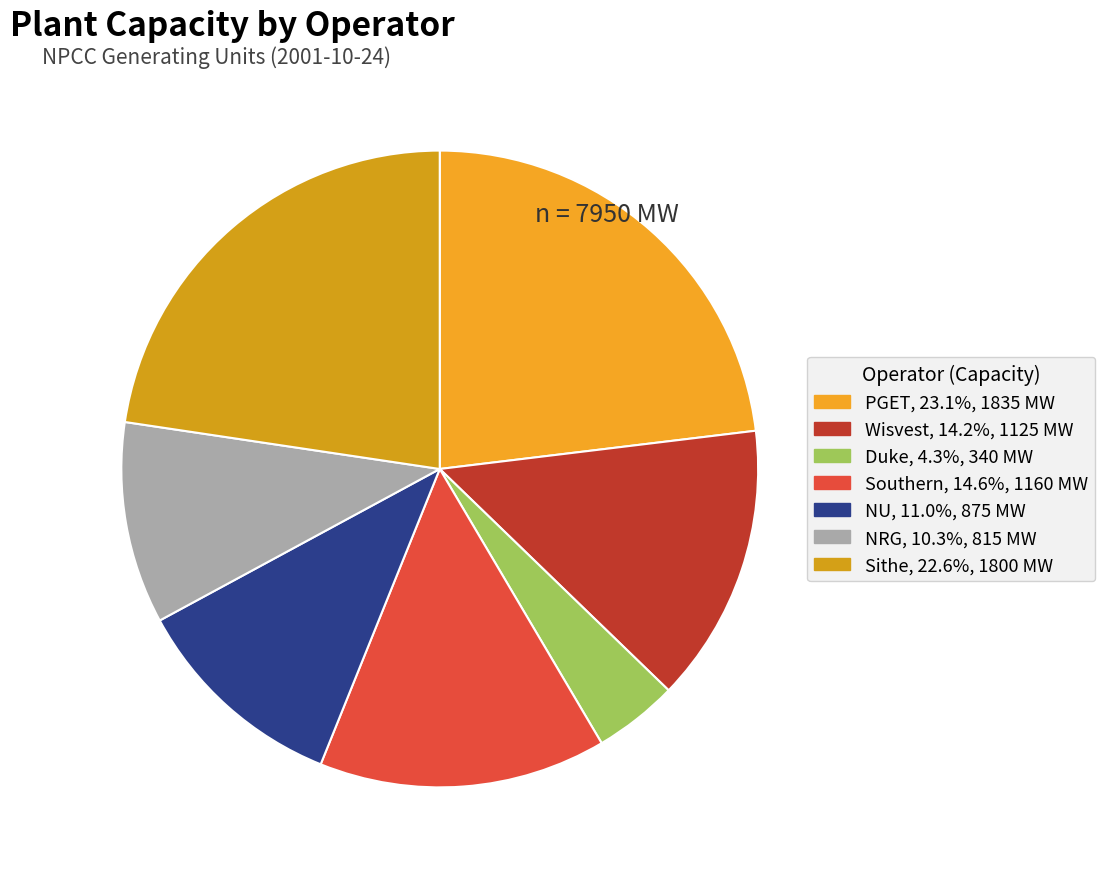

How many segments does this pie chart have?

7